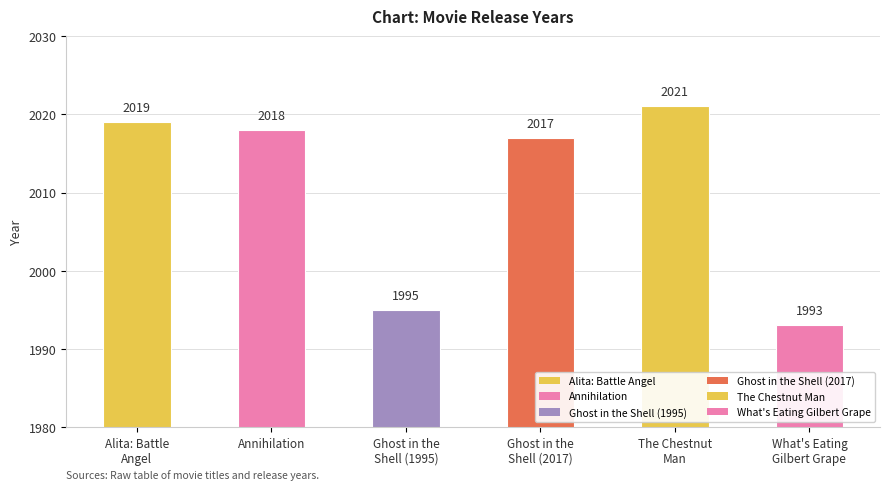

Are the bars horizontal?

No